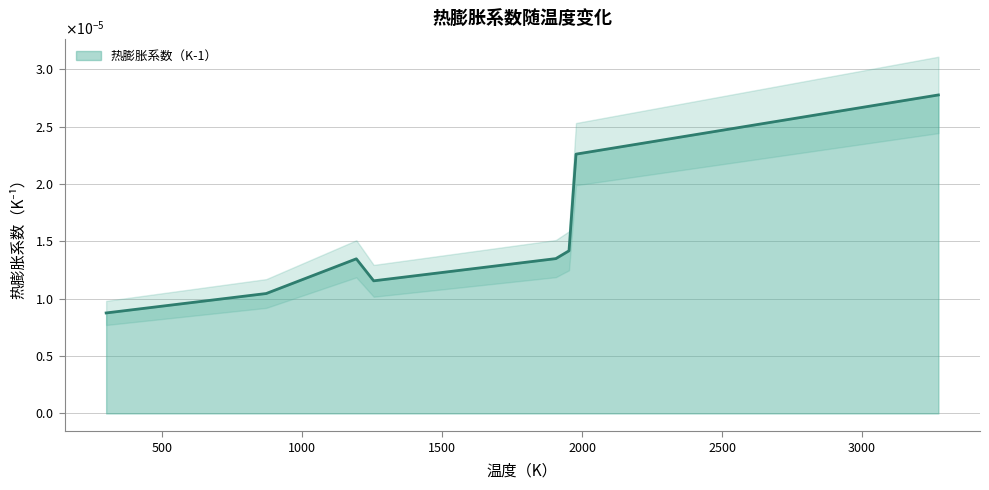

What is the label of the 5th point from the left?

1906.15